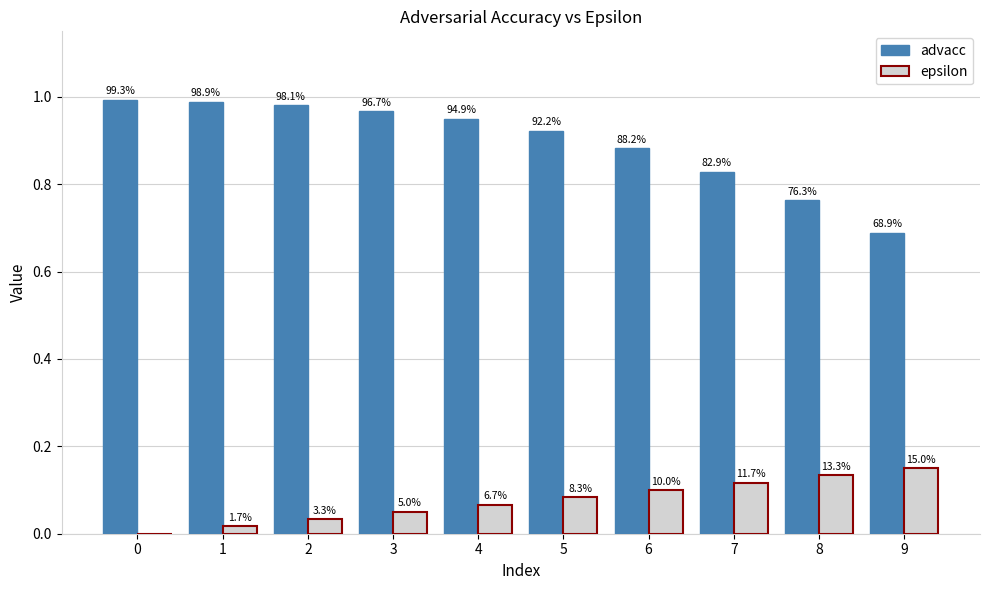

The value of epsilon at 4 is 0.1. True or false?

True